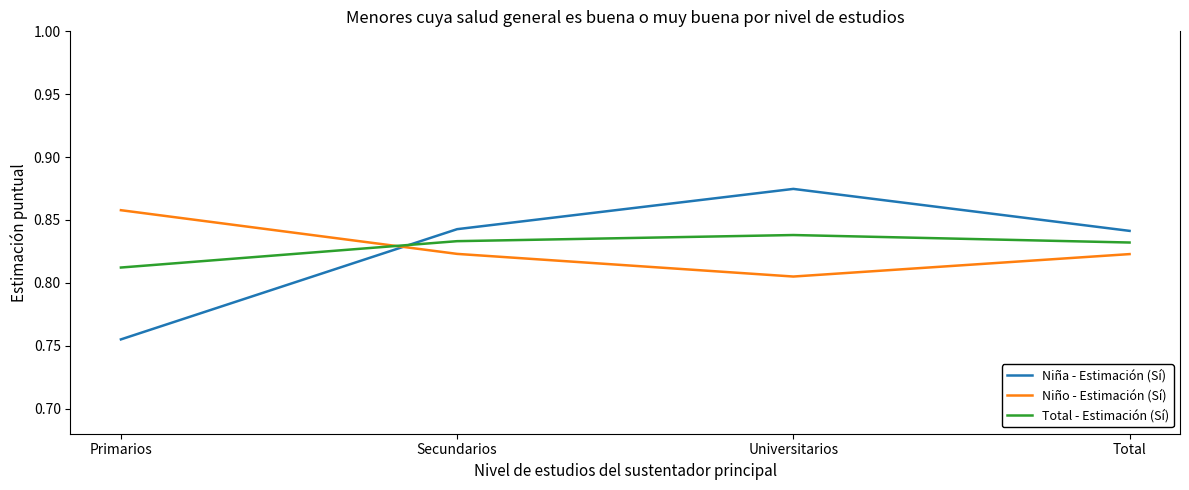

At which category does Niña - Estimación (Sí) reach its first local peak?

Universitarios